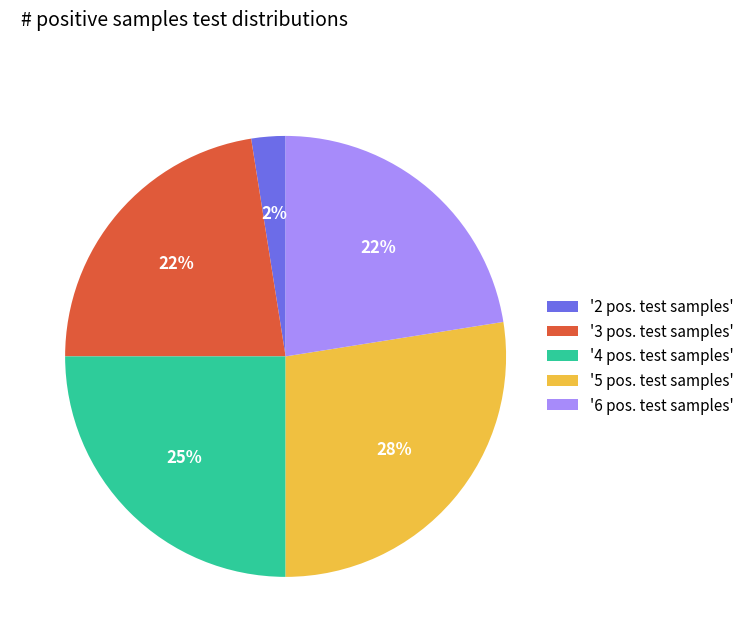

True or false: '4 pos. test samples' accounts for 16% of the total.

False